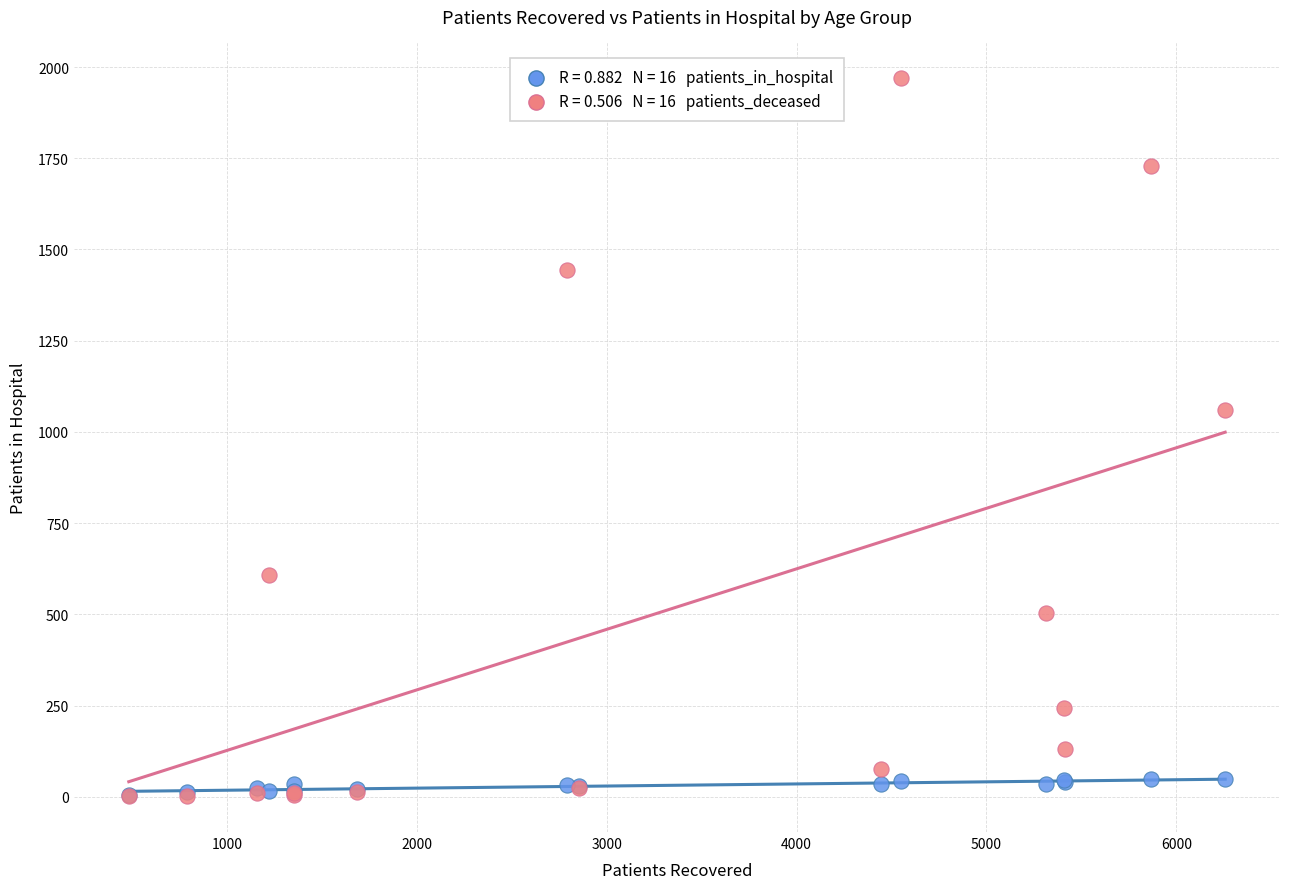

Across all series, what Y value is closest to 985?

1061